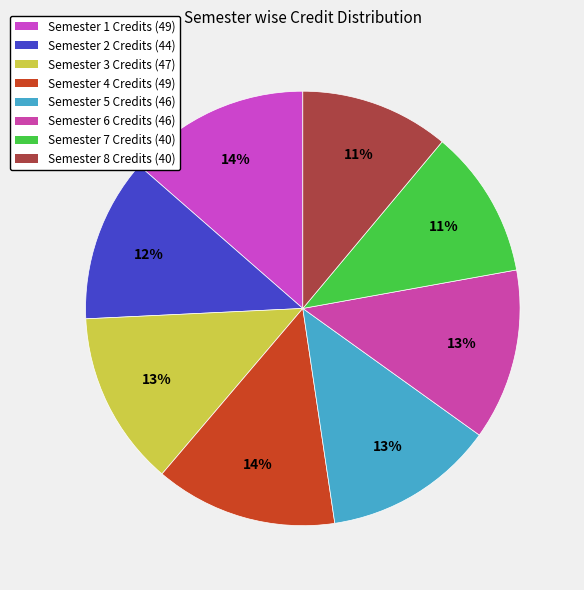

What is the change in value from Semester 1 to Semester 5?

-3